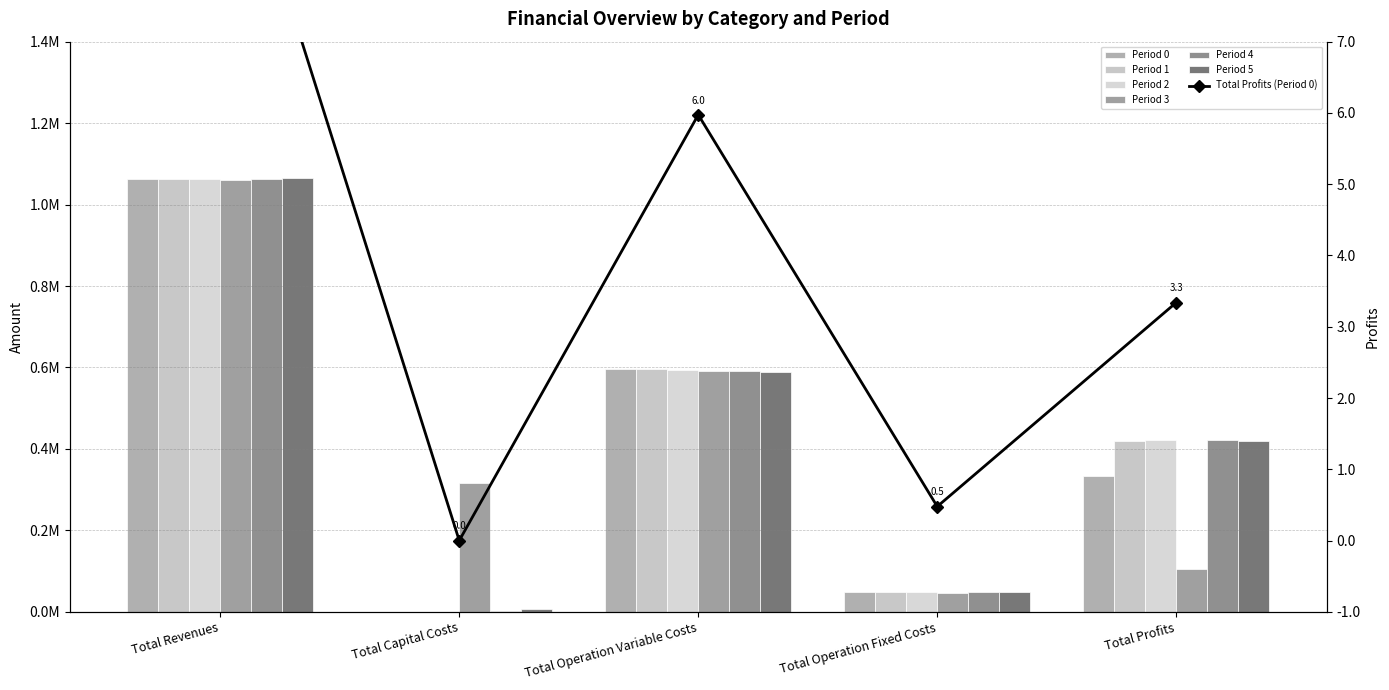

What is the label of the 1st bar from the right?

Total Profits